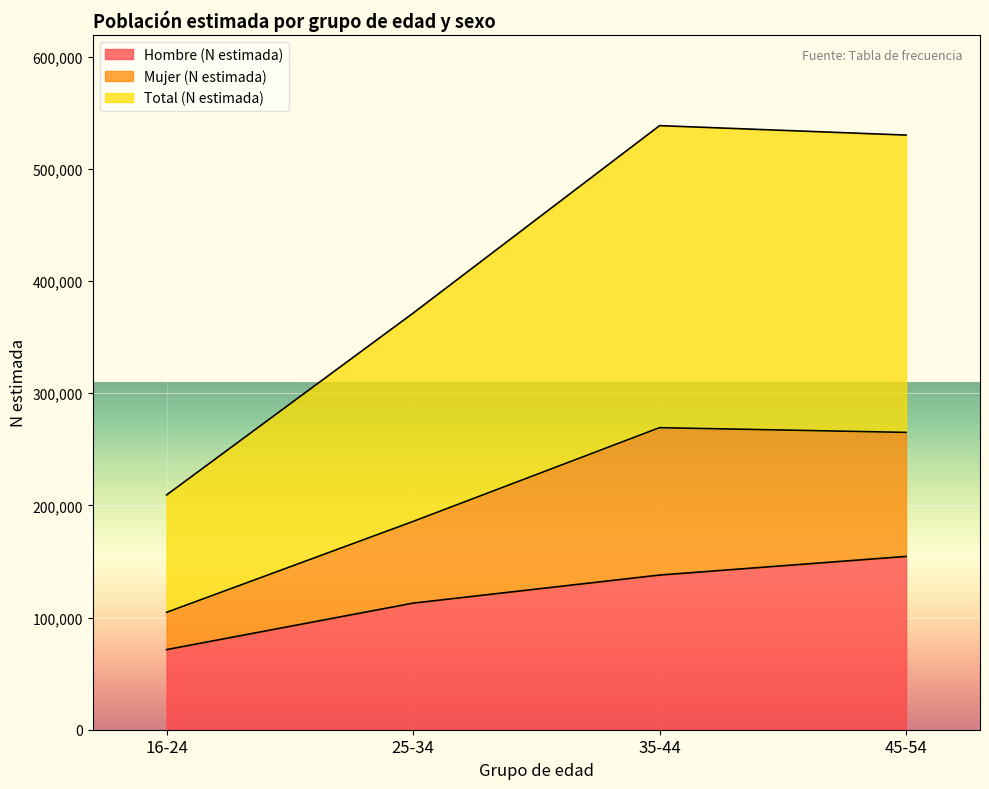

List the labels in order of Mujer (N estimada) value, largest first.

35-44, 45-54, 25-34, 16-24